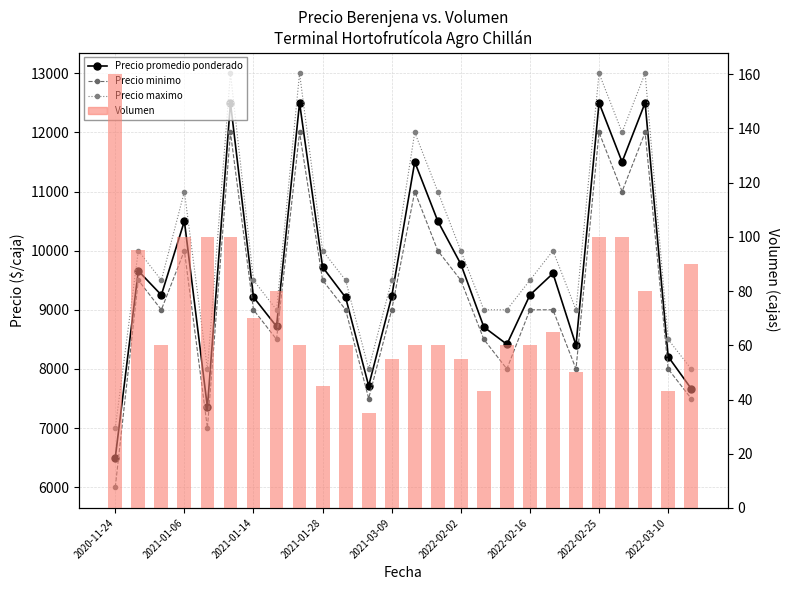

True or false: Precio promedio ponderado has a value of 13355 at 2022-03-10.

False